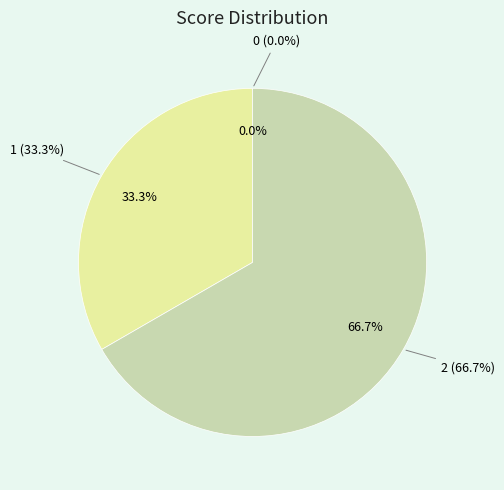

Between 1 and 0, which is larger?

1